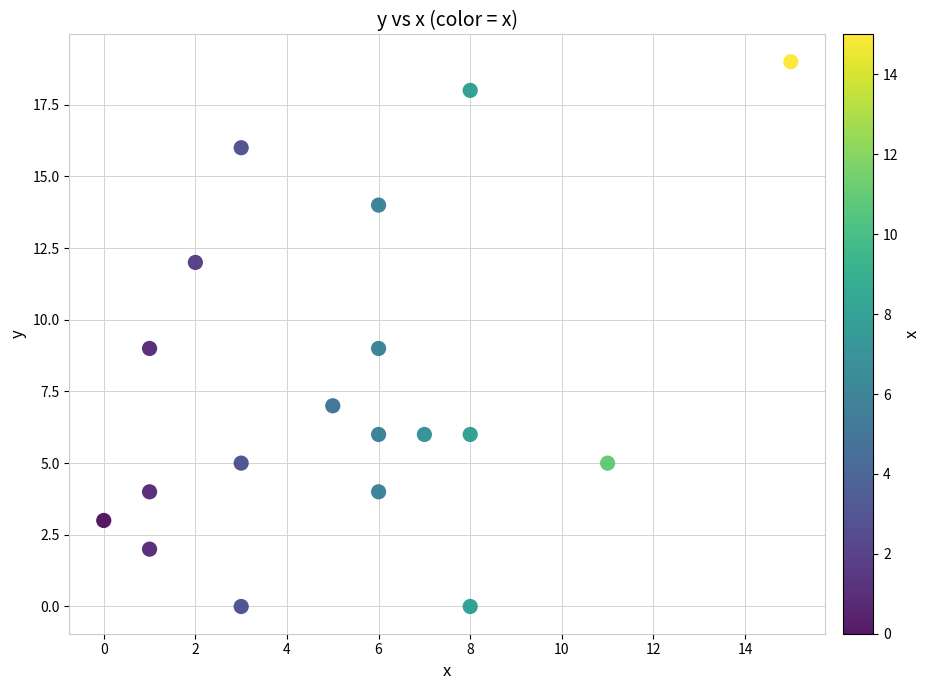

What is the range of X values (max minus min)?

15